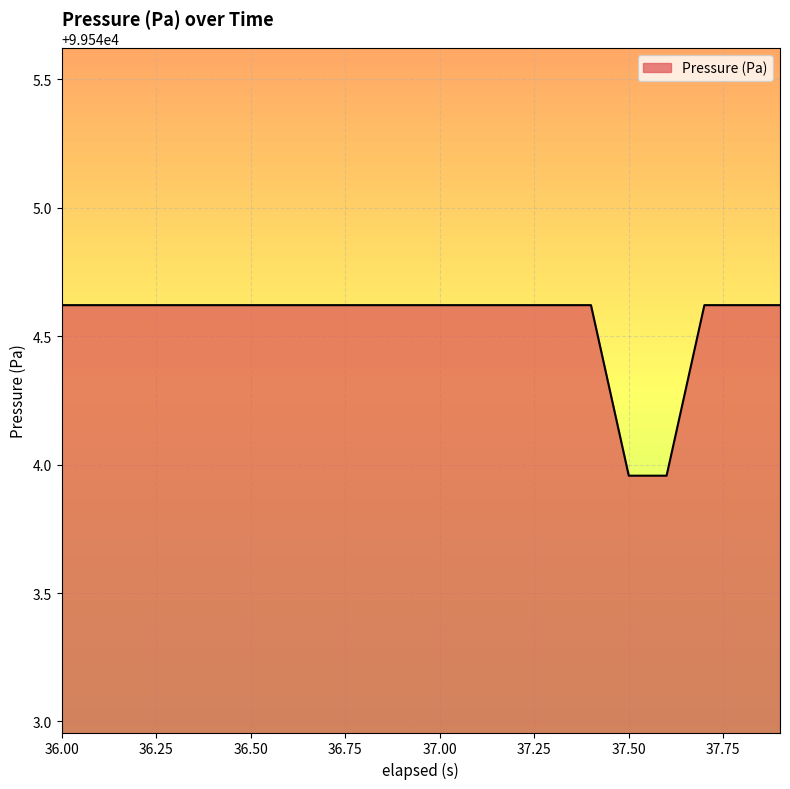

How many values exceed 99544?

18